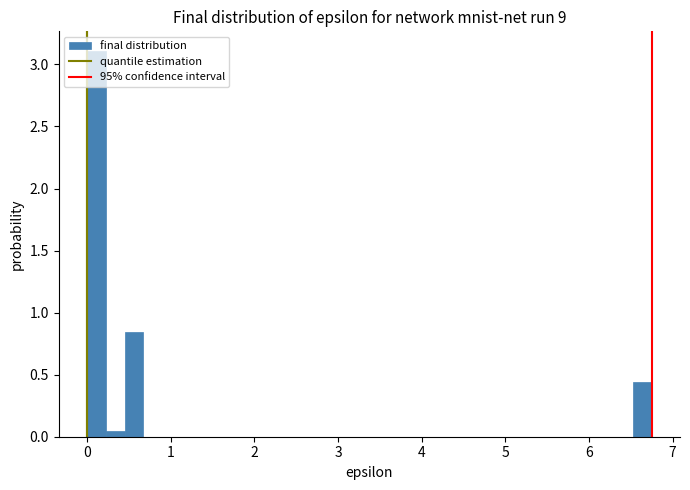

Read against the x-axis, roughly where is the centre of the tallest bar?

0.1